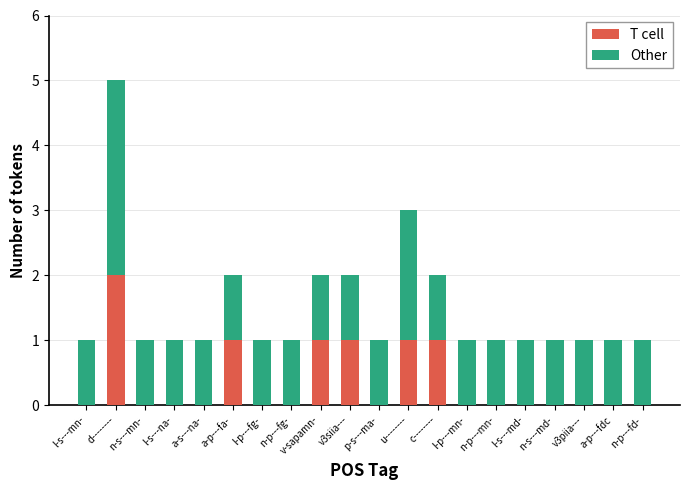

At which label does T cell reach its peak?

d--------